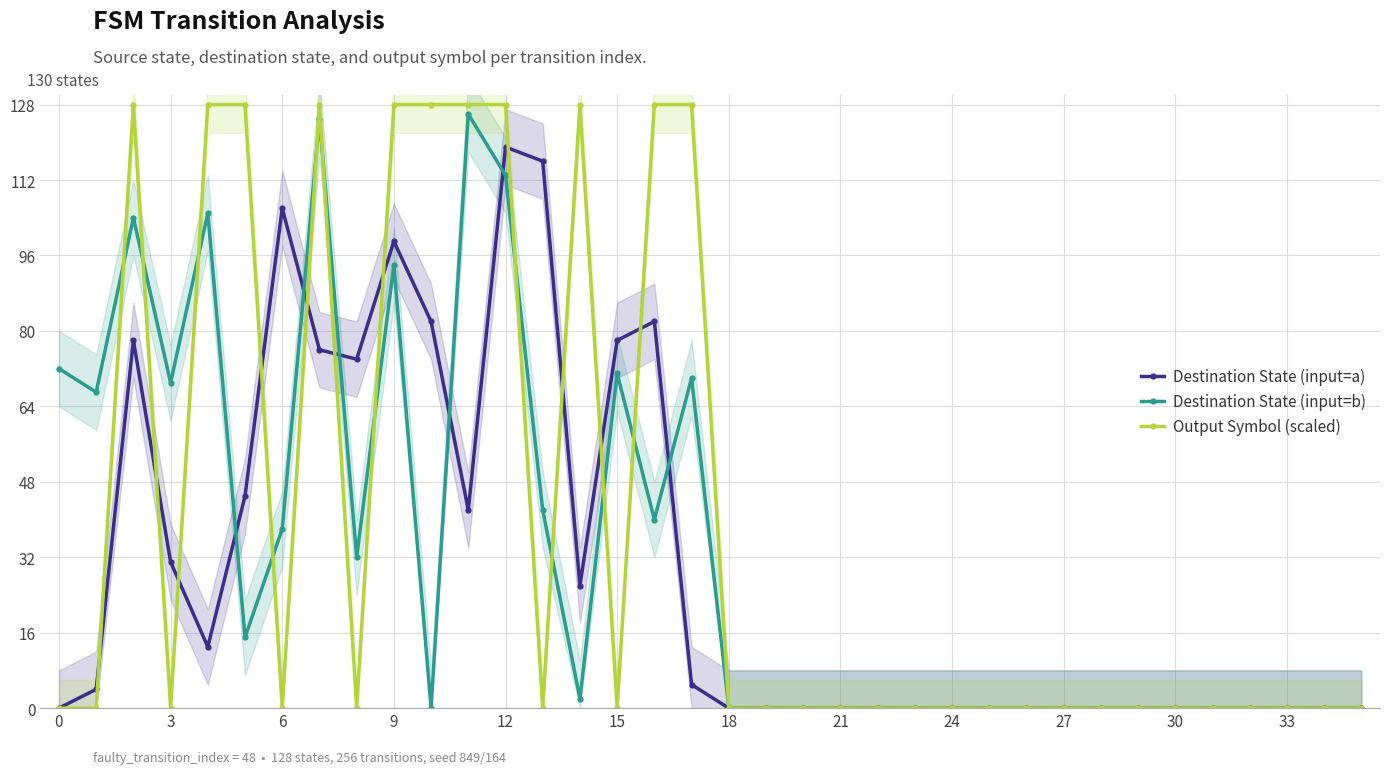

What is the highest value of the Output Symbol (scaled) series?

128